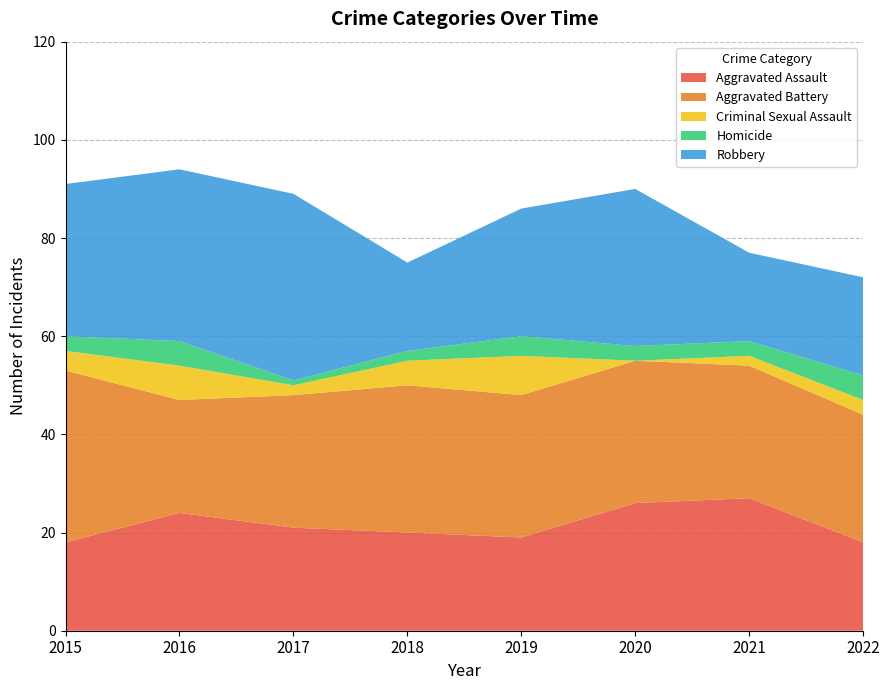

Reading left to right, what are all the values shown in this chart?

Aggravated Assault: 2015=18	2016=24	2017=21	2018=20	2019=19	2020=26	2021=27	2022=18
Aggravated Battery: 2015=35	2016=23	2017=27	2018=30	2019=29	2020=29	2021=27	2022=26
Criminal Sexual Assault: 2015=4	2016=7	2017=2	2018=5	2019=8	2020=0	2021=2	2022=3
Homicide: 2015=3	2016=5	2017=1	2018=2	2019=4	2020=3	2021=3	2022=5
Robbery: 2015=31	2016=35	2017=38	2018=18	2019=26	2020=32	2021=18	2022=20